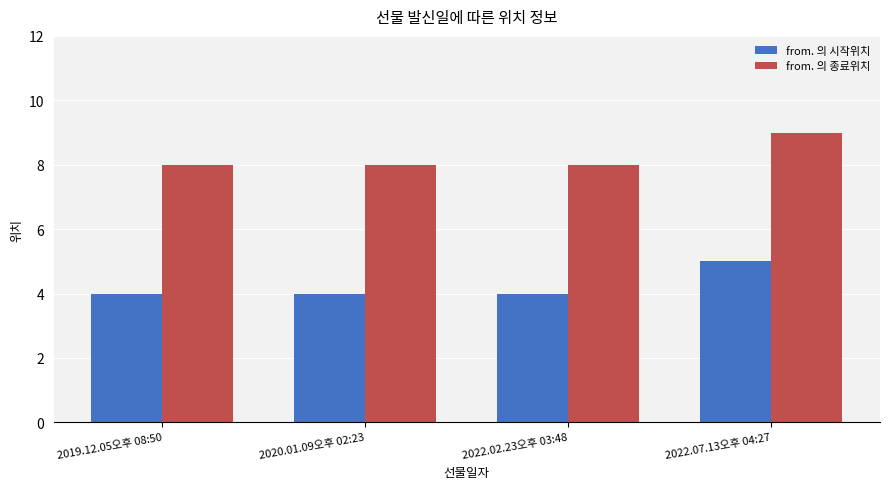

What is the label of the 3rd bar from the right?

2020.01.09오후 02:23